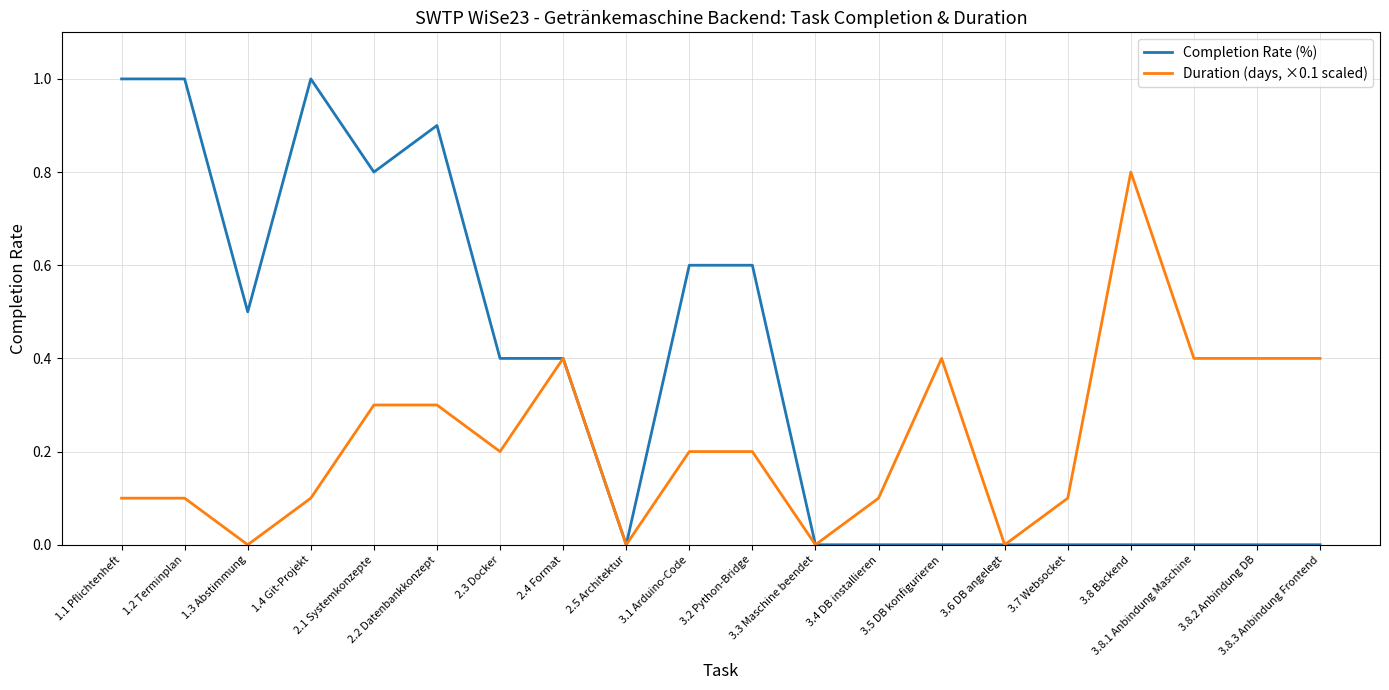

Count the number of data series in this chart.

2